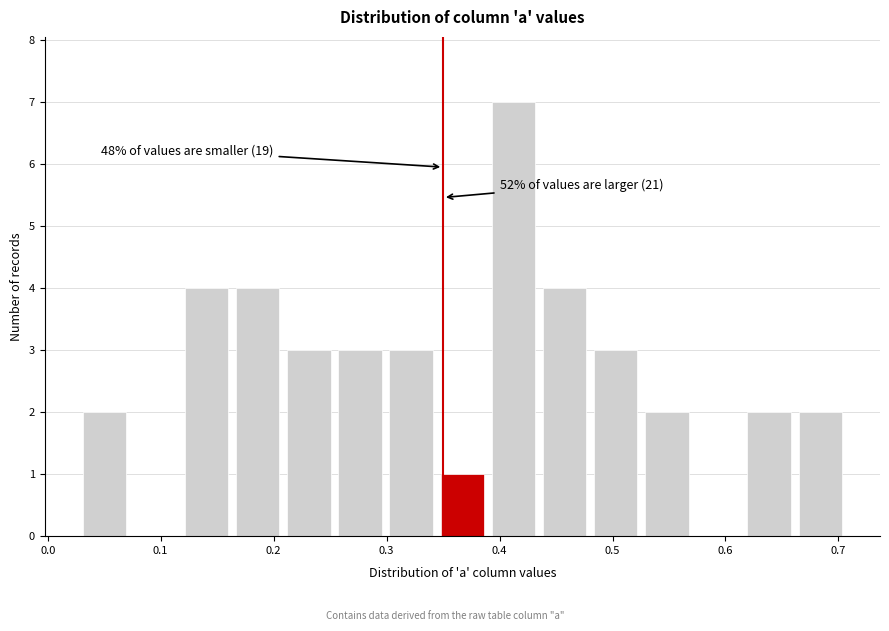

Which range on the x-axis has the tallest bar?

0.39 to 0.43